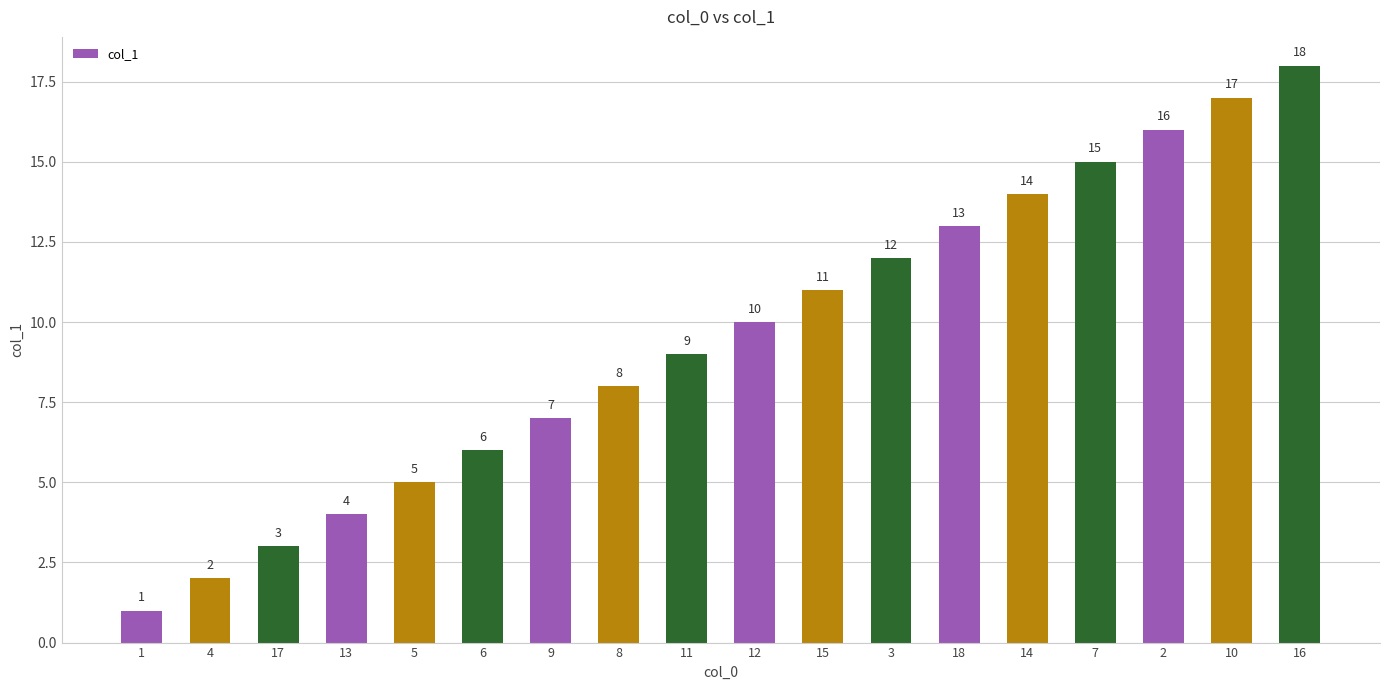

How many data points does each series have?

18